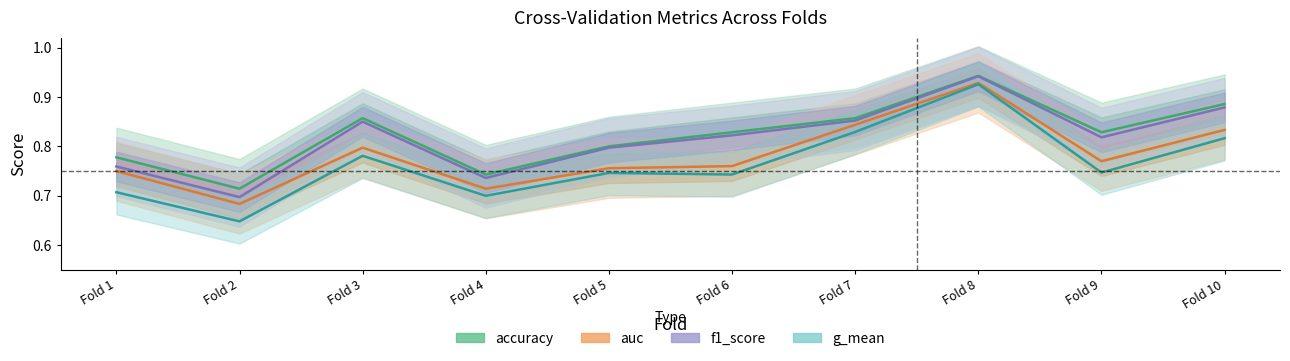

In g_mean, how many points are higher than both neighbors (excluding endpoints)?

3